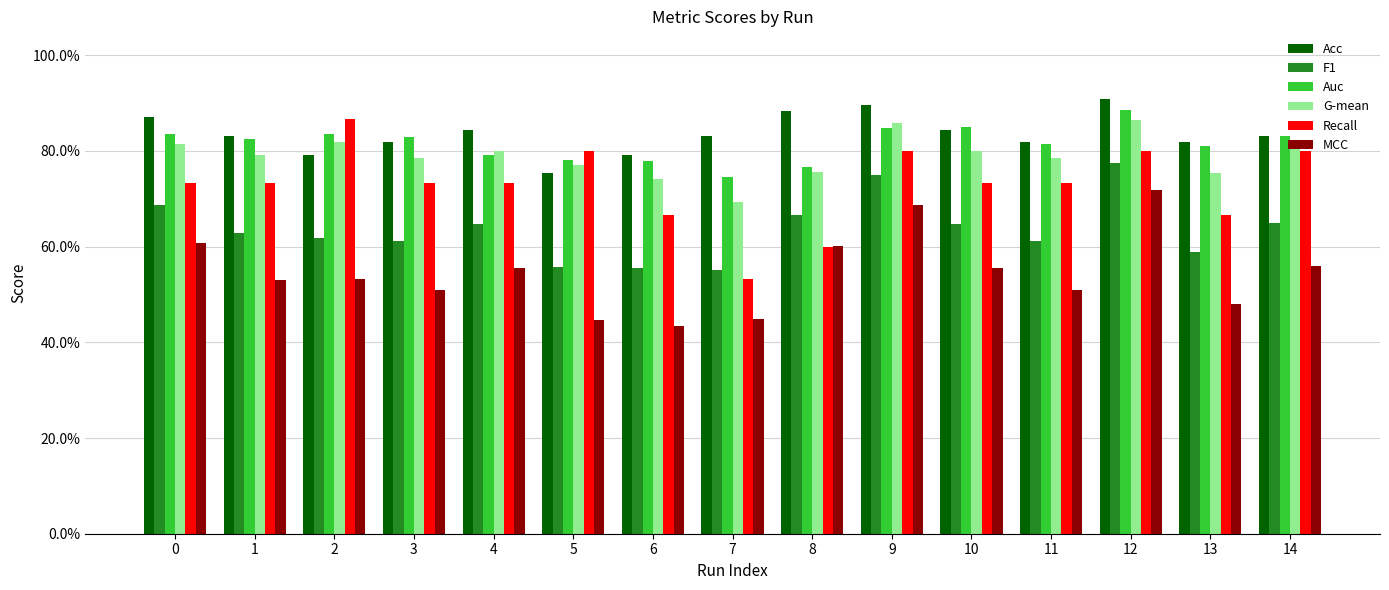

Are the bars horizontal?

No